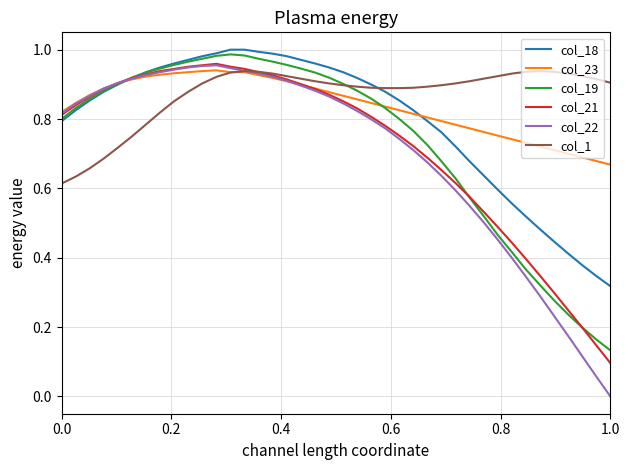

True or false: col_21 and col_23 intersect in this chart.

True